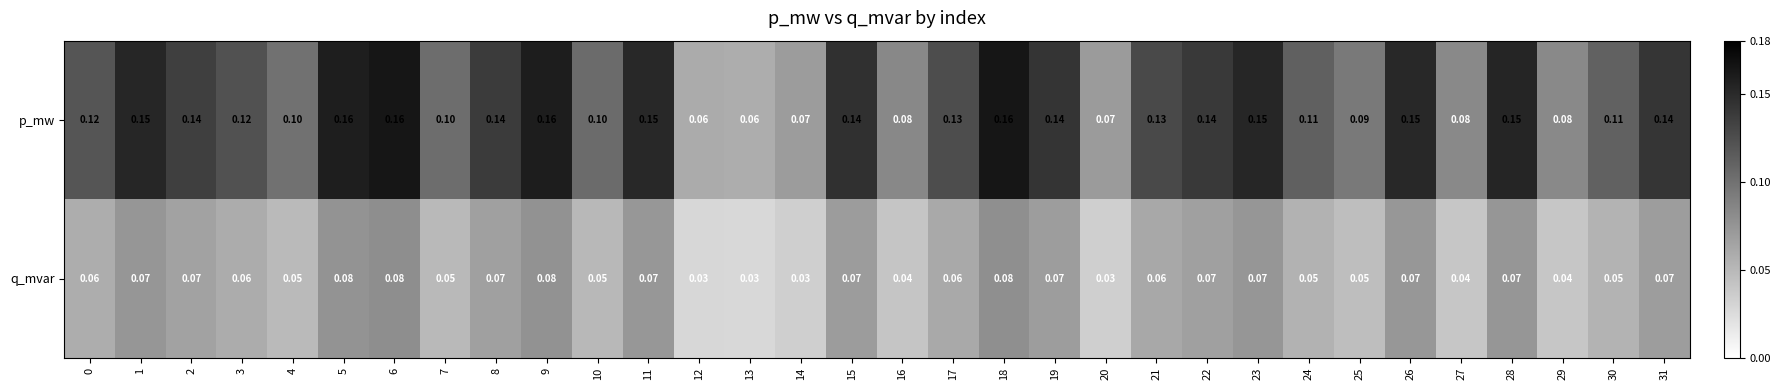

Is the value of q_mvar at 16 greater than the value of p_mw at 3?

No